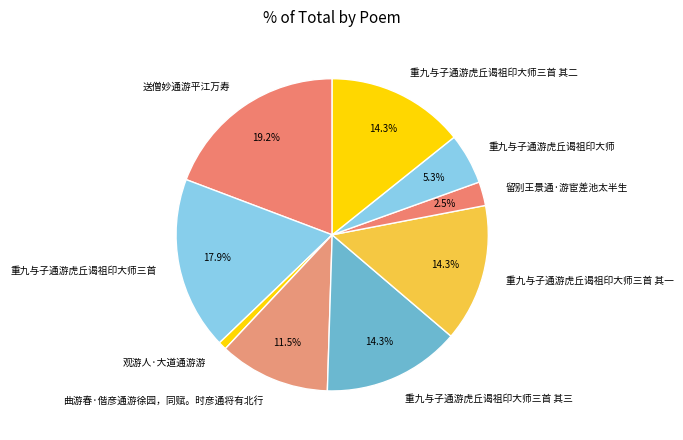

Approximately how many times larger is the value at 重九与子通游虎丘谒祖印大师 compared to 曲游春·偕彦通游徐园，同赋。时彦通将有北行?

0.5